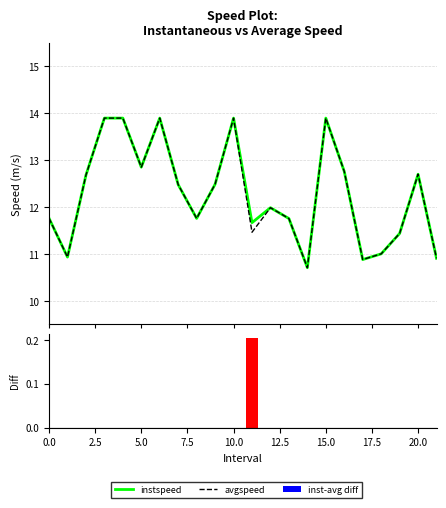

List the series in order of their peak value, lowest first.

inst-avg diff, instspeed, avgspeed